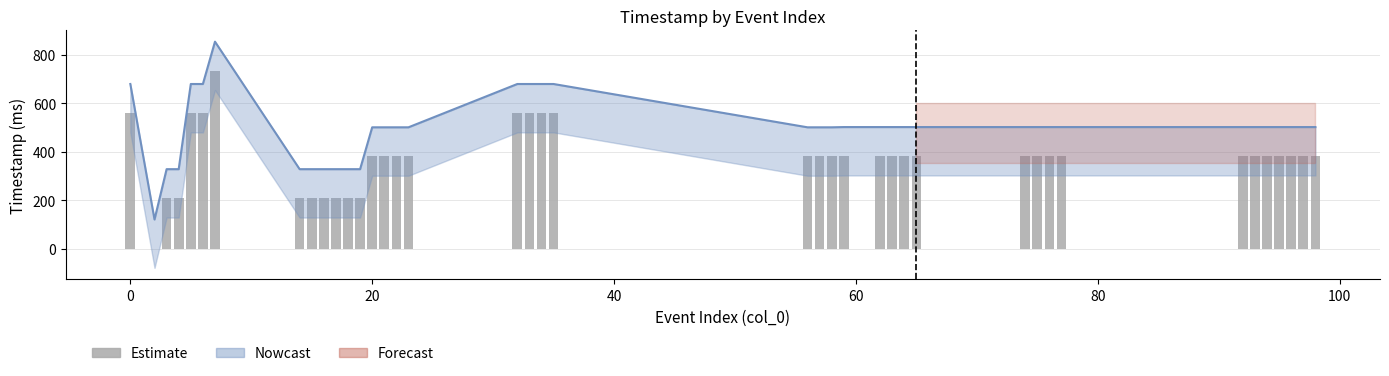

Where is the data nearest to the value 367?

20